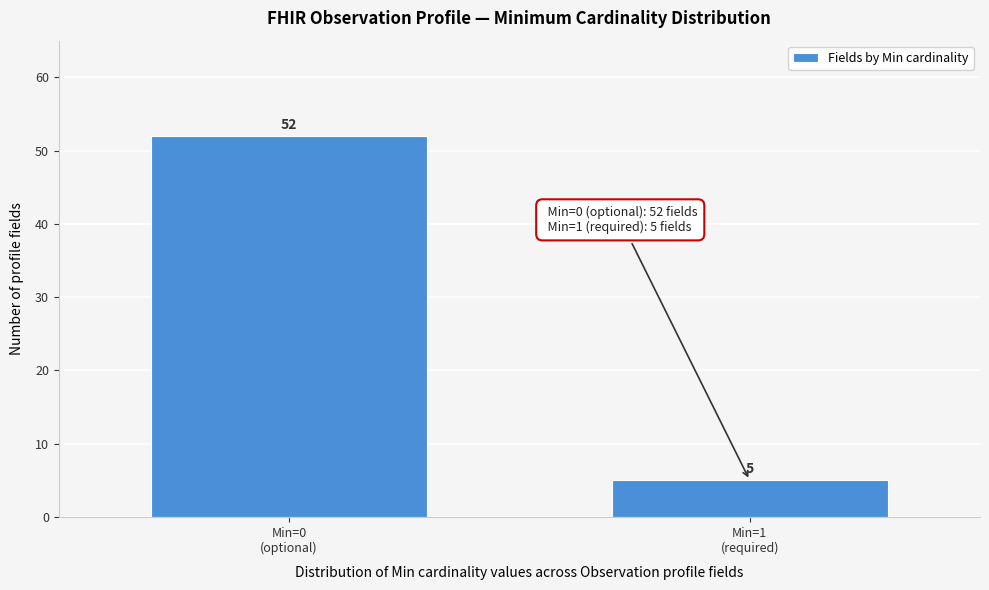

Reading left to right, extract all data points from this chart.

52	5